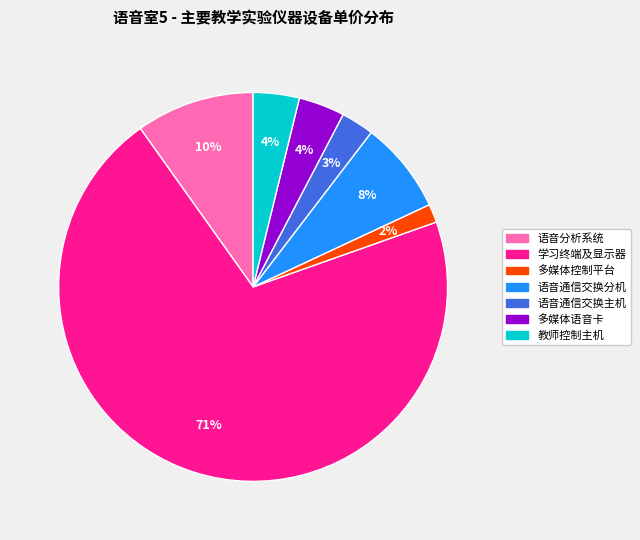

How many segments does this pie chart have?

7